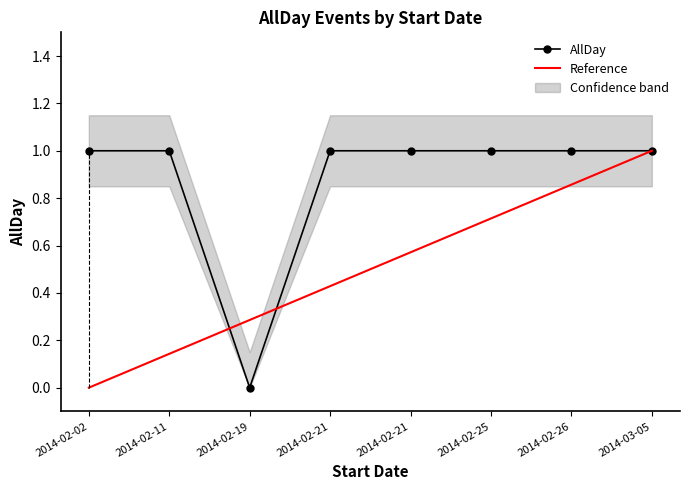

True or false: the data shows 1 at 2014-02-02.

False